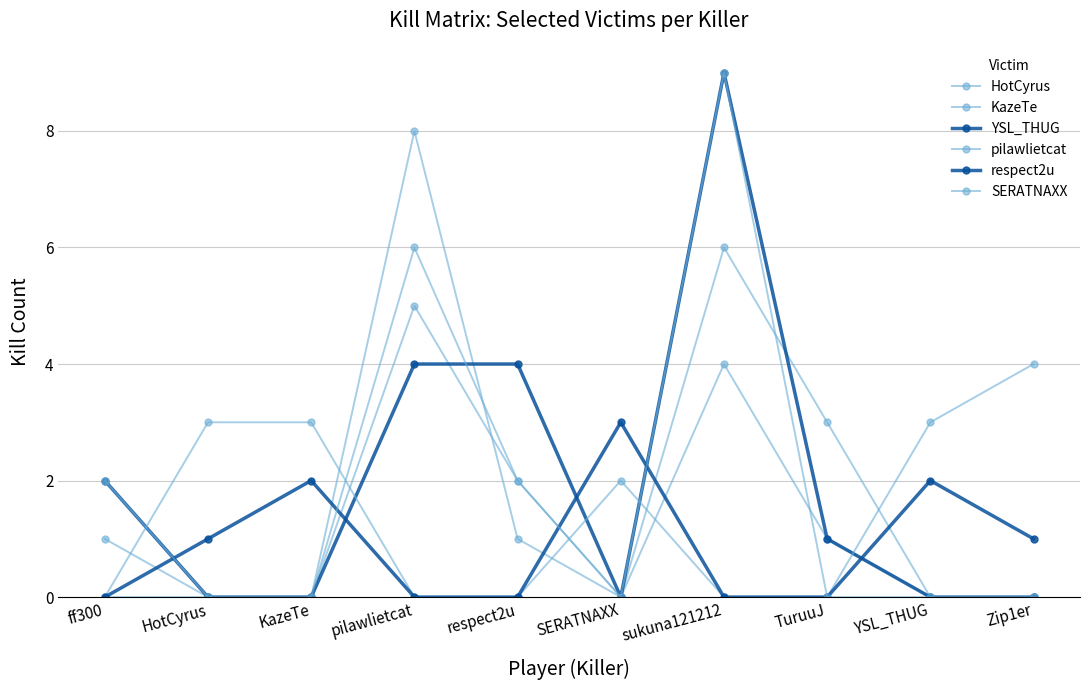

Is it true that YSL_THUG equals 0 at Zip1er?

True